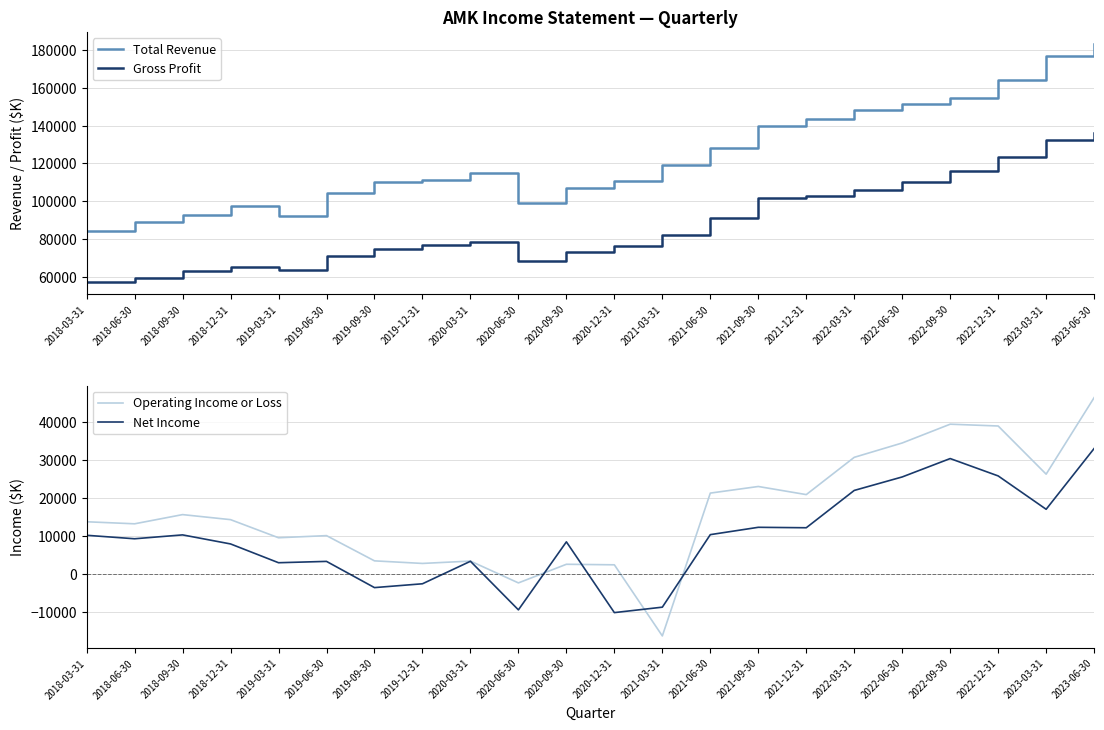

Reading left to right, extract all data points from this chart.

Total Revenue: 2018-03-31=84500.0	2018-06-30=88800.0	2018-09-30=92900.0	2018-12-31=97400.0	2019-03-31=92300.0	2019-06-30=104500.0	2019-09-30=110100.0	2019-12-31=111000.0	2020-03-31=114900.0	2020-06-30=99100.0	2020-09-30=107100.0	2020-12-31=110900.0	2021-03-31=119000.0	2021-06-30=128000.0	2021-09-30=139700.0	2021-12-31=143600.0	2022-03-31=148300.0	2022-06-30=151200.0	2022-09-30=154700.0	2022-12-31=164100.0	2023-03-31=176600.0	2023-06-30=183200.0
Gross Profit: 2018-03-31=57300.0	2018-06-30=59600.0	2018-09-30=62900.0	2018-12-31=65300.0	2019-03-31=63700.0	2019-06-30=71300.0	2019-09-30=75000.0	2019-12-31=76900.0	2020-03-31=78600.0	2020-06-30=68600.0	2020-09-30=73200.0	2020-12-31=76200.0	2021-03-31=82200.0	2021-06-30=91300.0	2021-09-30=101500.0	2021-12-31=103000.0	2022-03-31=106200.0	2022-06-30=110300.0	2022-09-30=116100.0	2022-12-31=123400.0	2023-03-31=132600.0	2023-06-30=135900.0
Operating Income or Loss: 2018-03-31=13721.9	2018-06-30=13184.0	2018-09-30=15600.2	2018-12-31=14276.2	2019-03-31=9519.6	2019-06-30=10079.1	2019-09-30=3451.1	2019-12-31=2773.5	2020-03-31=3393.3	2020-06-30=-2341.2	2020-09-30=2551.8	2020-12-31=2411.1	2021-03-31=-16273.6	2021-06-30=21250.9	2021-09-30=22987.0	2021-12-31=20856.3	2022-03-31=30647.5	2022-06-30=34416.4	2022-09-30=39351.4	2022-12-31=38880.0	2023-03-31=26226.1	2023-06-30=46327.6
Net Income: 2018-03-31=10166.8	2018-06-30=9253.6	2018-09-30=10271.5	2018-12-31=7894.4	2019-03-31=2959.7	2019-06-30=3309.6	2019-09-30=-3576.2	2019-12-31=-2570.8	2020-03-31=3342.5	2020-06-30=-9421.9	2020-09-30=8446.3	2020-12-31=-10144.1	2021-03-31=-8715.2	2021-06-30=10338.7	2021-09-30=12265.8	2021-12-31=12148.0	2022-03-31=21952.7	2022-06-30=25495.2	2022-09-30=30323.0	2022-12-31=25762.9	2023-03-31=17000.3	2023-06-30=32969.6